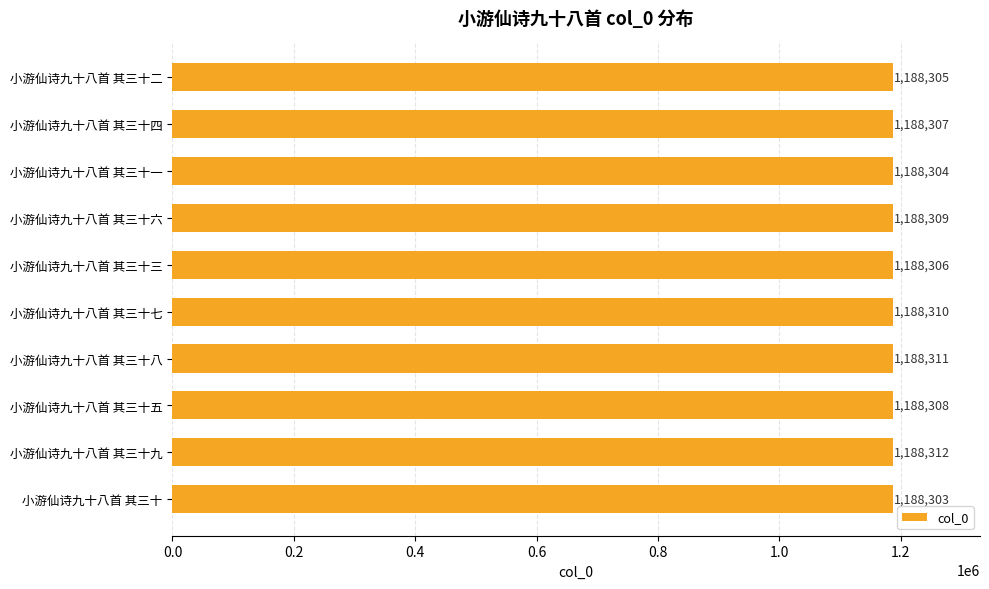

Reading top to bottom, what are all the values shown in this chart?

小游仙诗九十八首 其三十二=1188305	小游仙诗九十八首 其三十四=1188307	小游仙诗九十八首 其三十一=1188304	小游仙诗九十八首 其三十六=1188309	小游仙诗九十八首 其三十三=1188306	小游仙诗九十八首 其三十七=1188310	小游仙诗九十八首 其三十八=1188311	小游仙诗九十八首 其三十五=1188308	小游仙诗九十八首 其三十九=1188312	小游仙诗九十八首 其三十=1188303